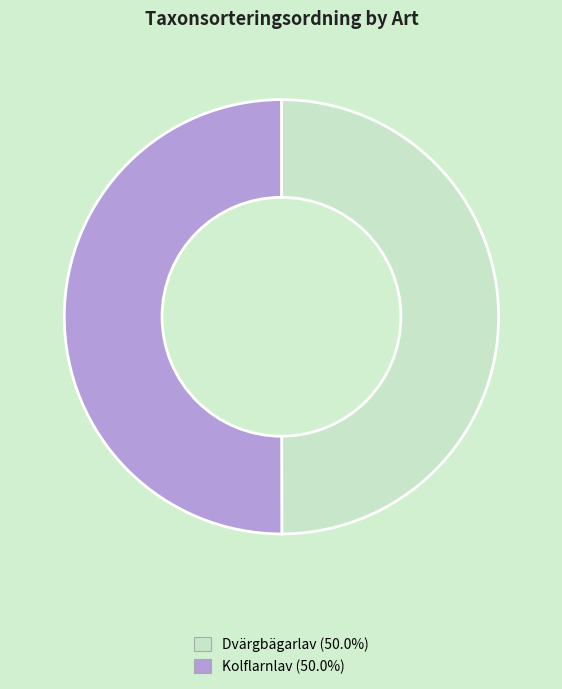

Count the number of slices in the pie.

2